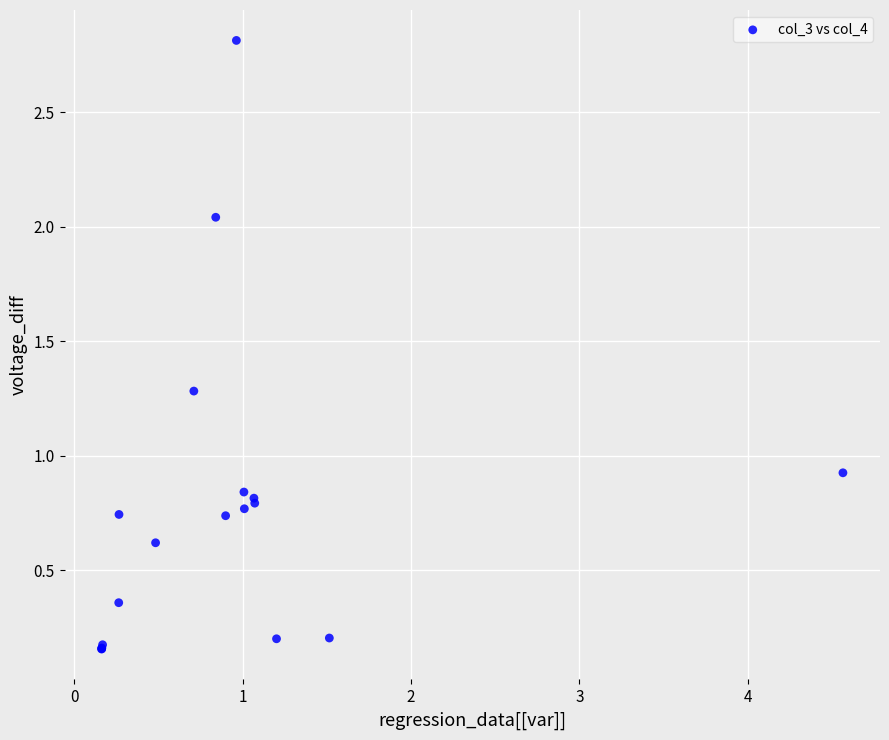

What Y value in the scatter plot is closest to 1?

0.9